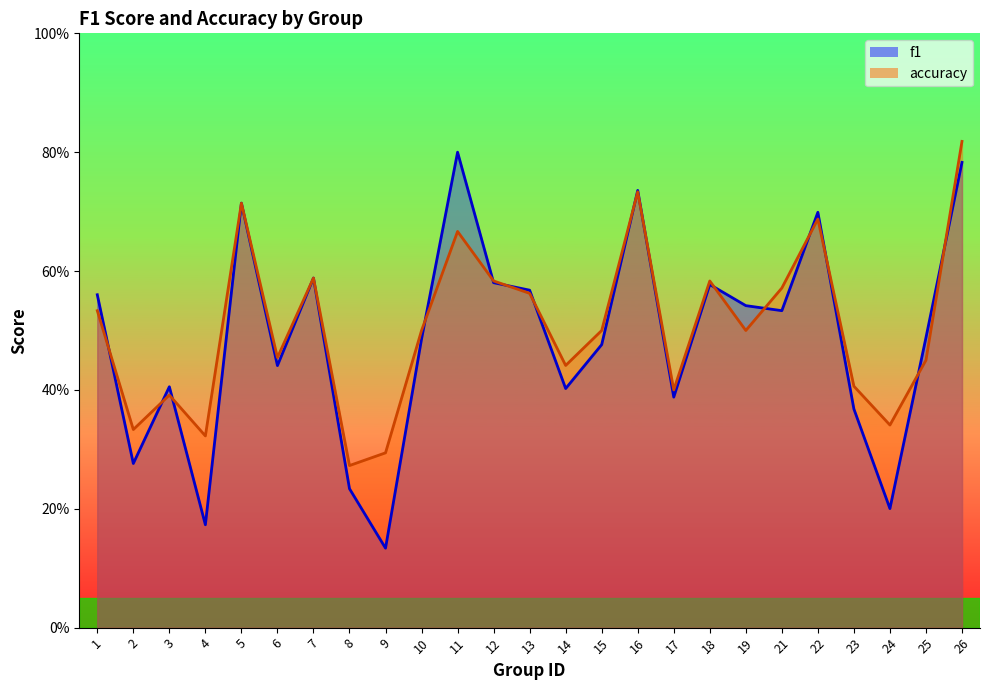

Which series has the widest spread of values?

f1